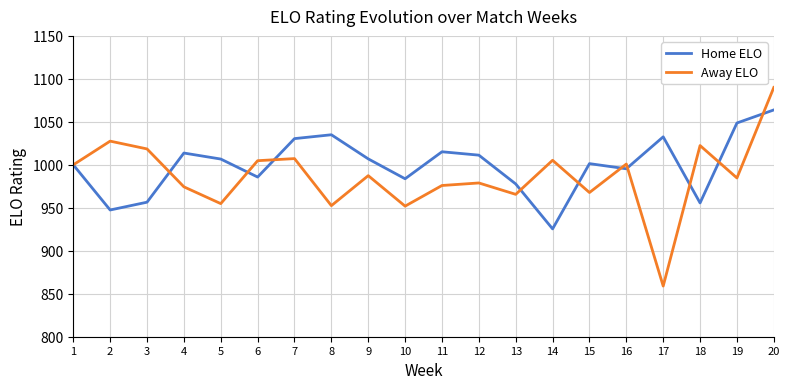

In Home ELO, how many points are lower than both neighbors (excluding endpoints)?

6